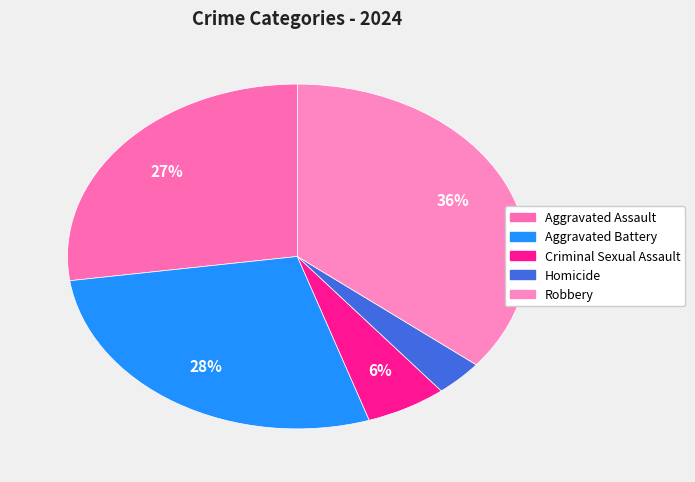

Is it true that Robbery is 46% of the pie?

False